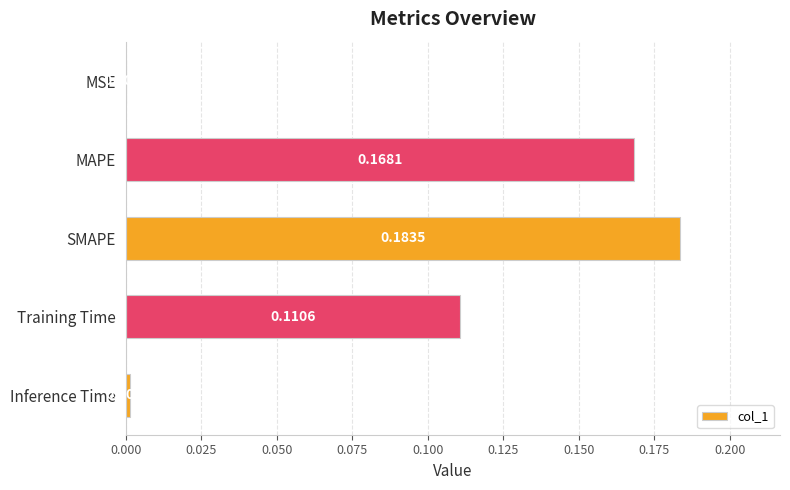

Which category has the highest value across all series?

SMAPE